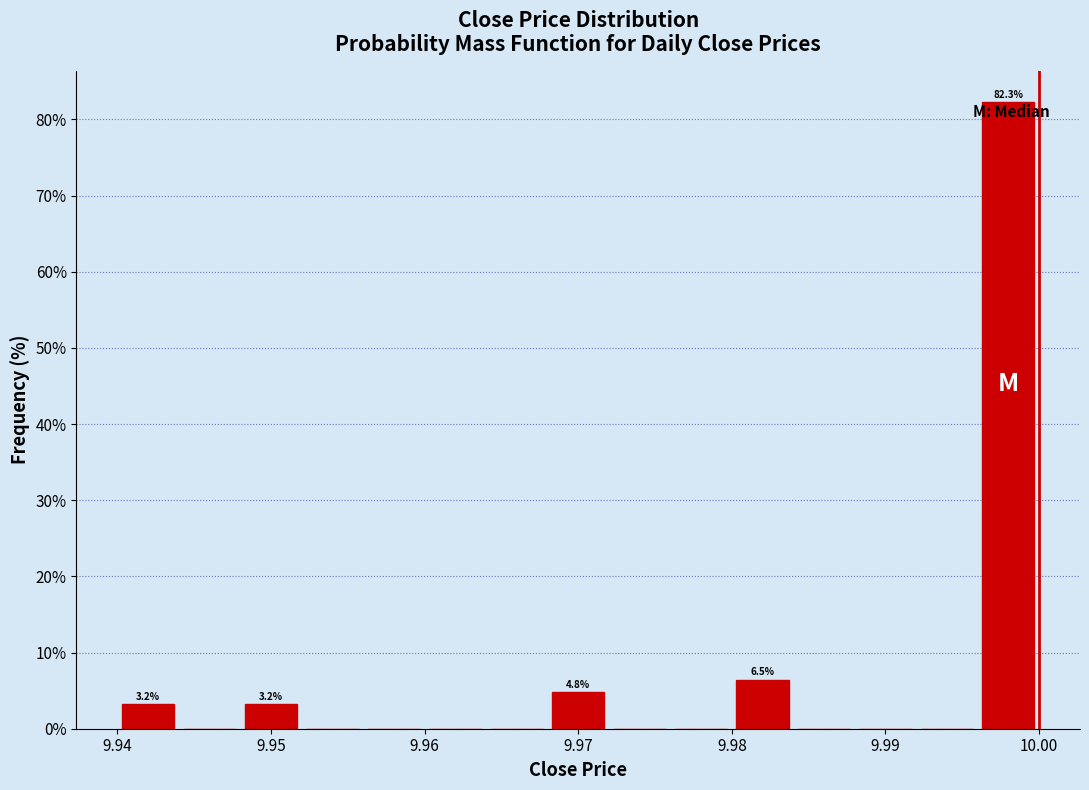

Over which range of the x-axis is the bar tallest?

9.996 to 10.000